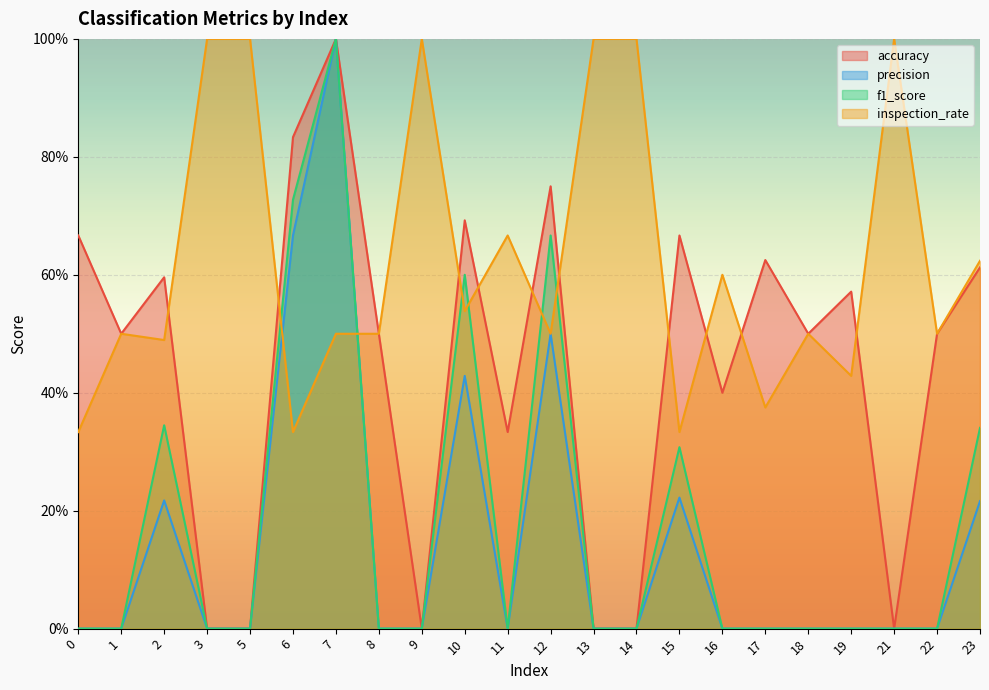

What is the difference between the maximum and second lowest values in the f1_score series?

1.0